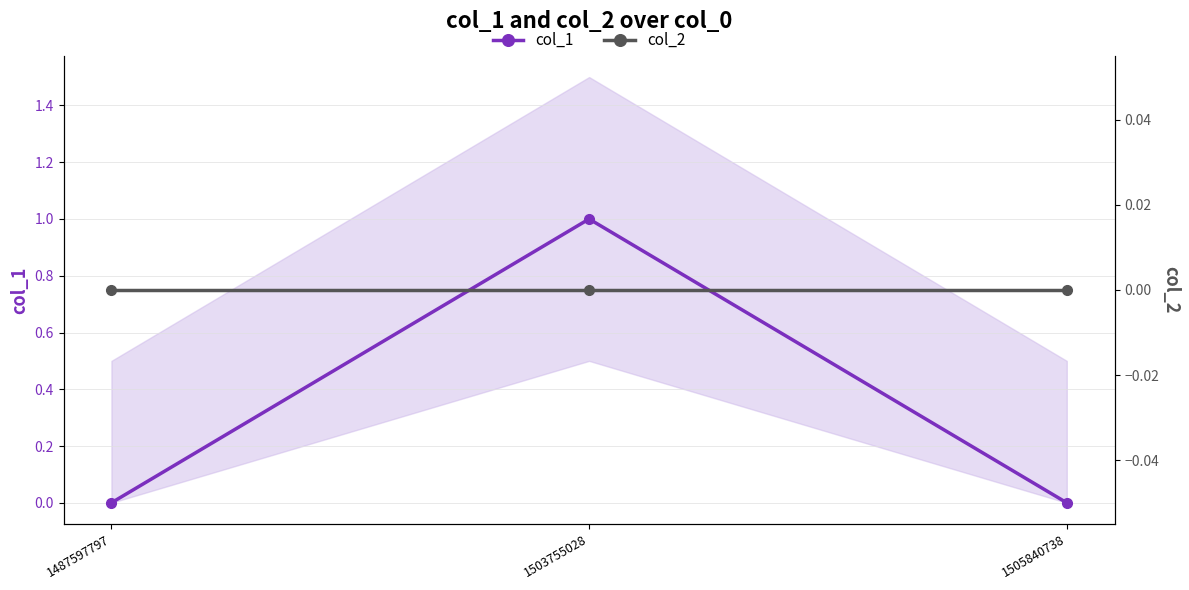

At how many categories does at least one series exceed 0?

1